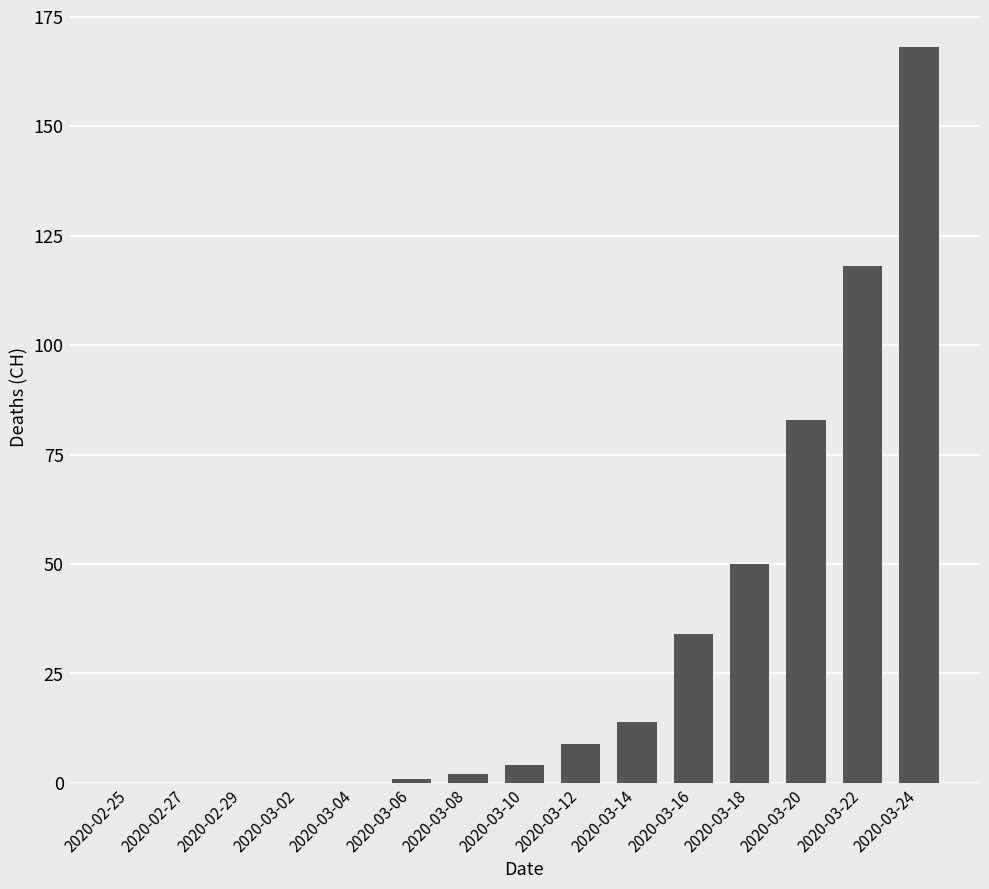

The value at 2020-02-27 is 0. True or false?

True